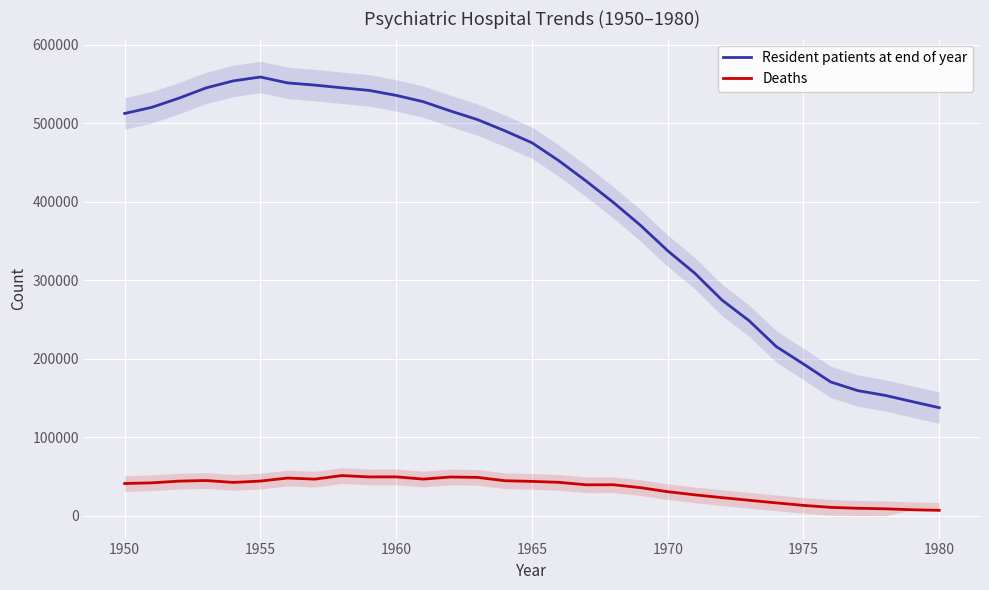

True or false: Deaths and Resident patients at end of year intersect in this chart.

False